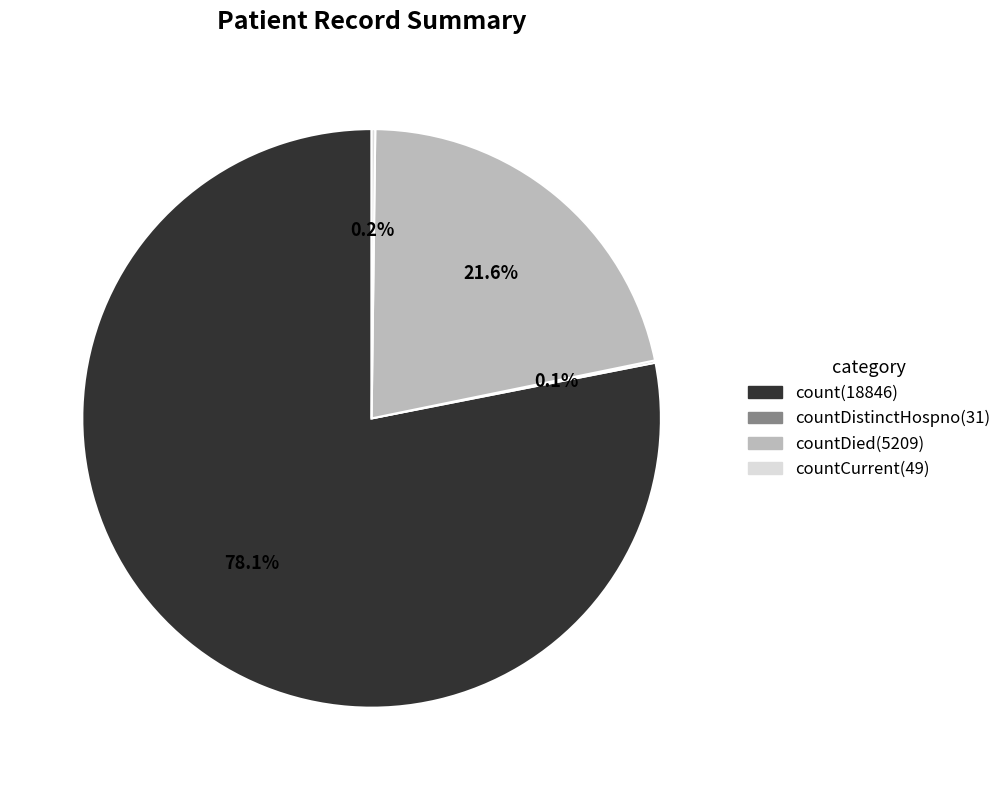

Is there any slice that represents more than half of the pie?

Yes